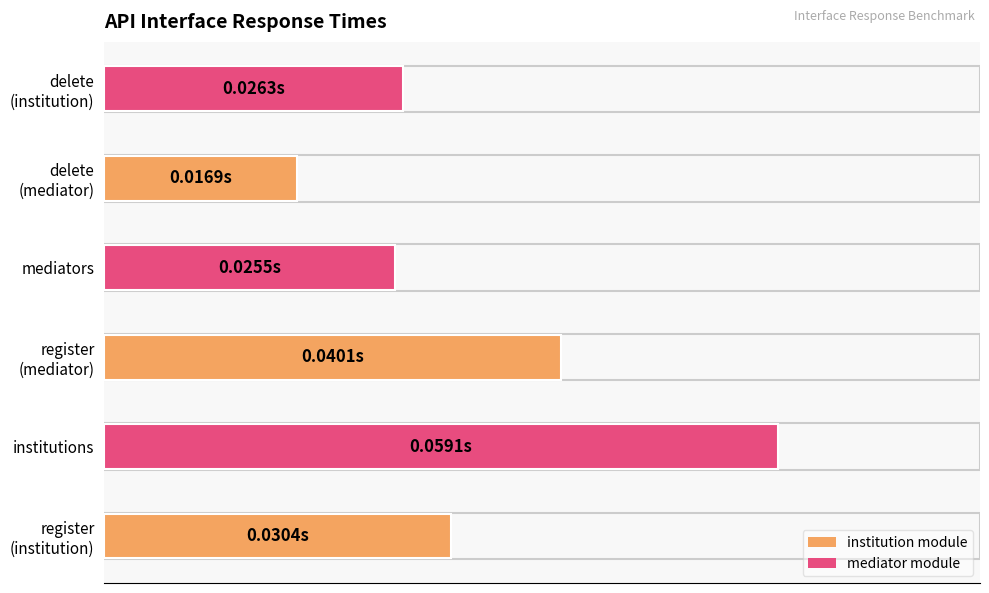

Are the bars horizontal?

Yes